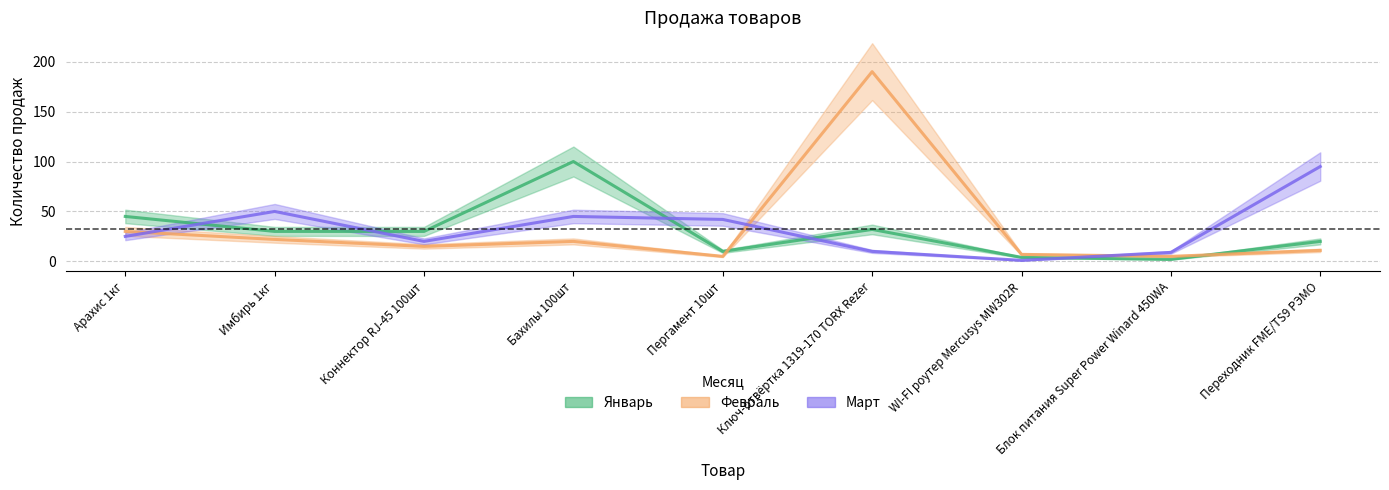

List the series in order of their overall mean, highest first.

Февраль, Март, Январь